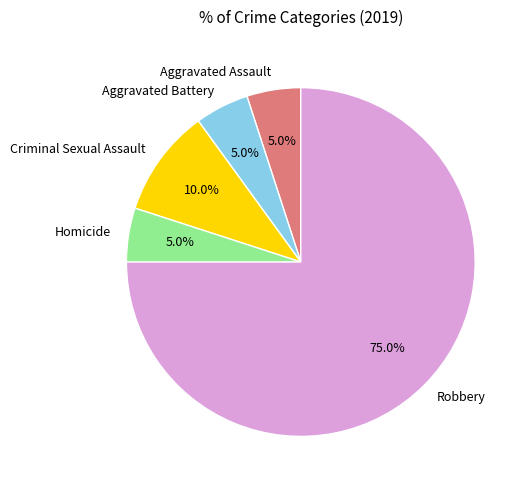

Do Homicide and Robbery together represent more than half of the pie?

Yes